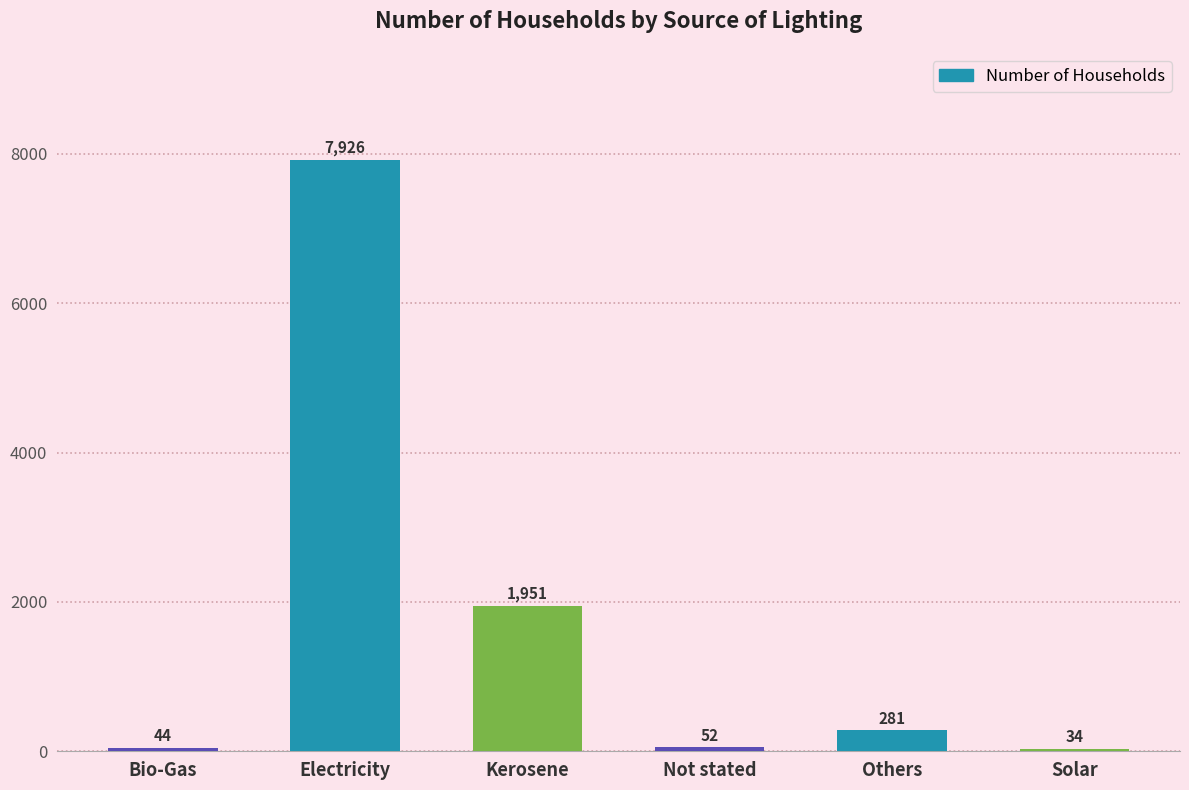

What is the difference between the maximum and minimum values?

7892